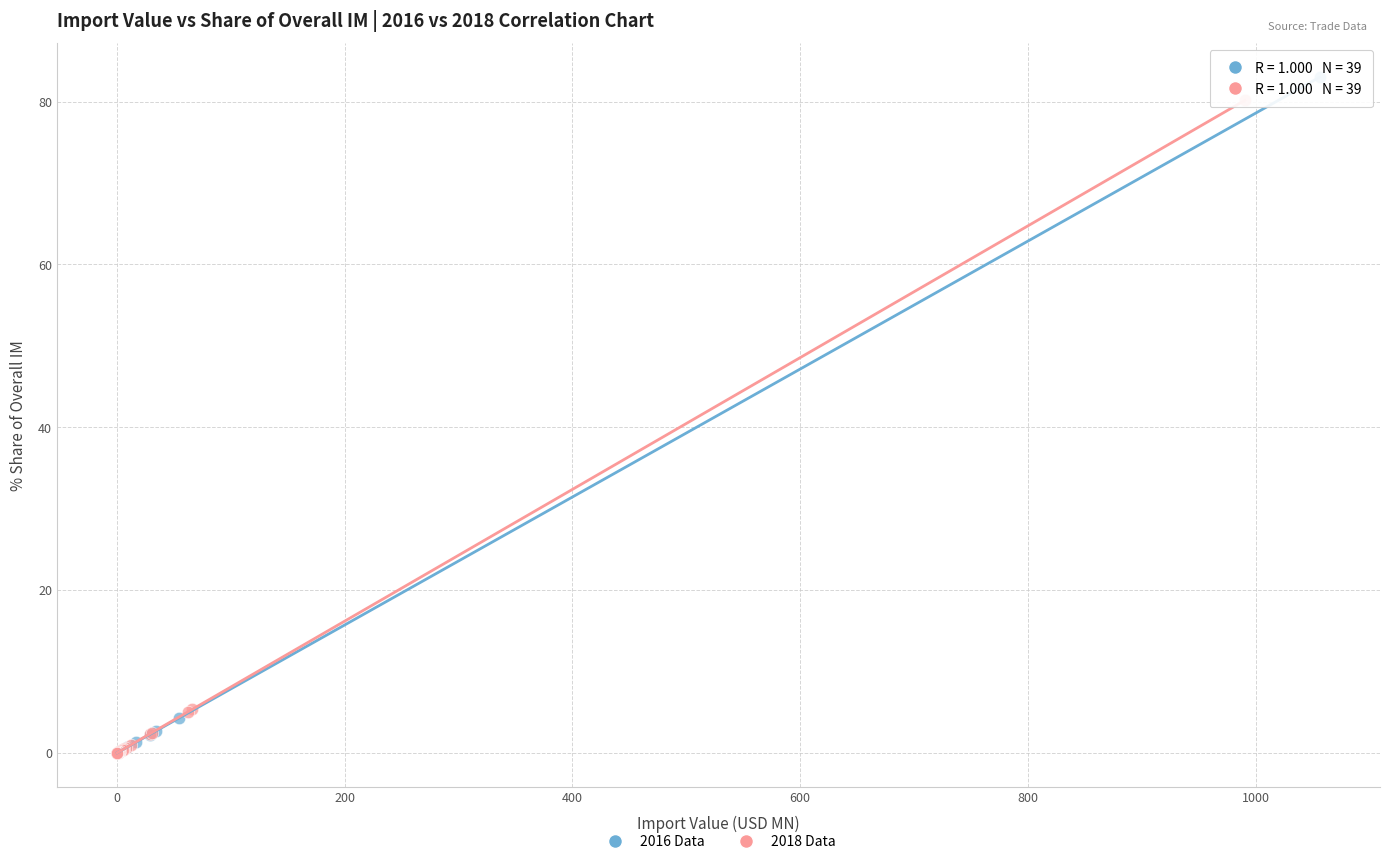

Which series has the largest Y range (max minus min)?

2016 Data